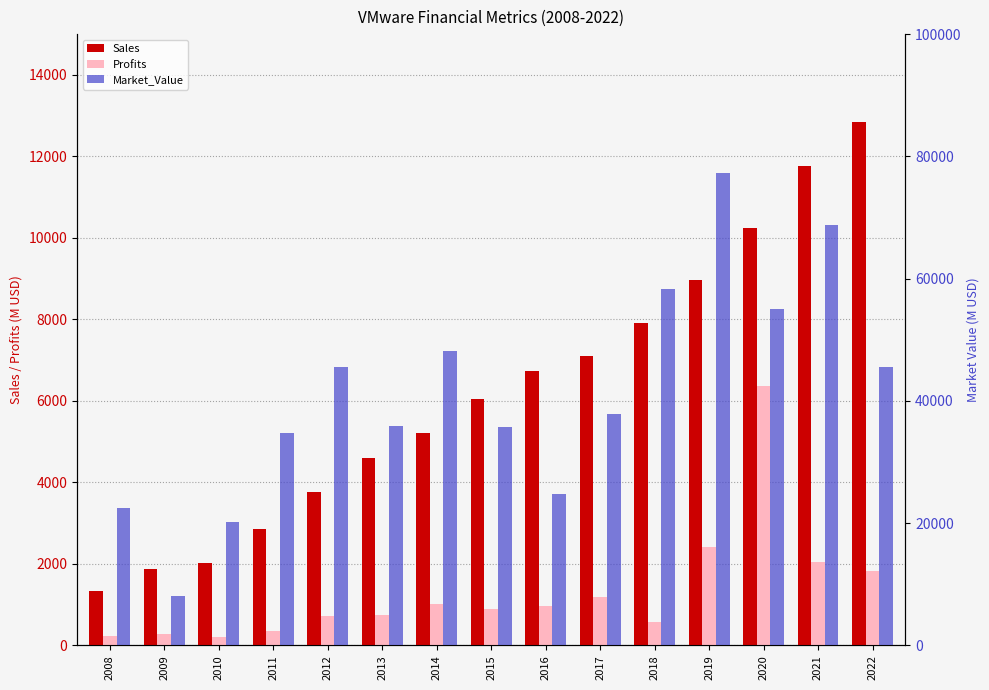

Count the number of categories in the chart.

15